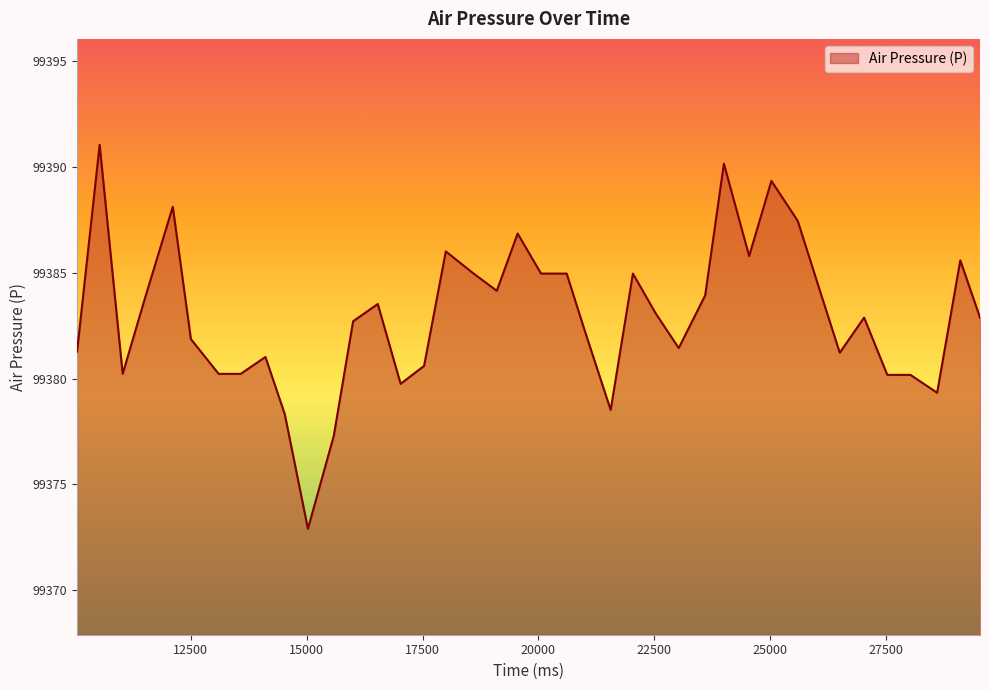

What is the difference between the second highest and second lowest values?

12.8